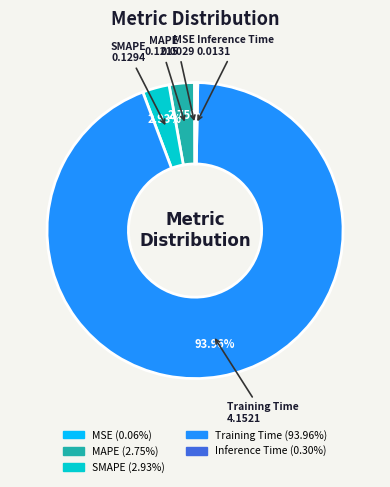

What is the largest slice in the pie chart?

Training Time